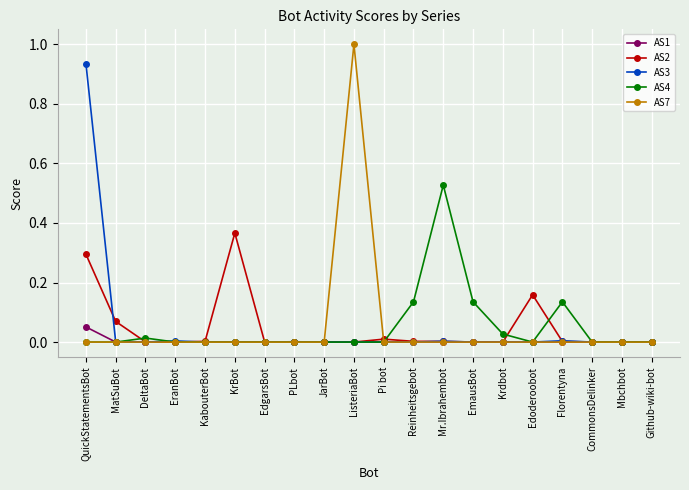

Does the chart display data point markers on the line(s)?

Yes